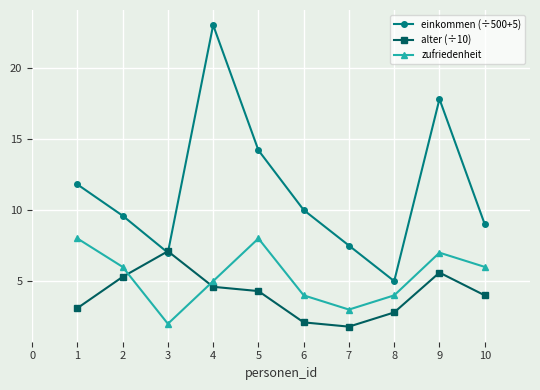

What value does the alter (÷10) series have at 2?

5.3